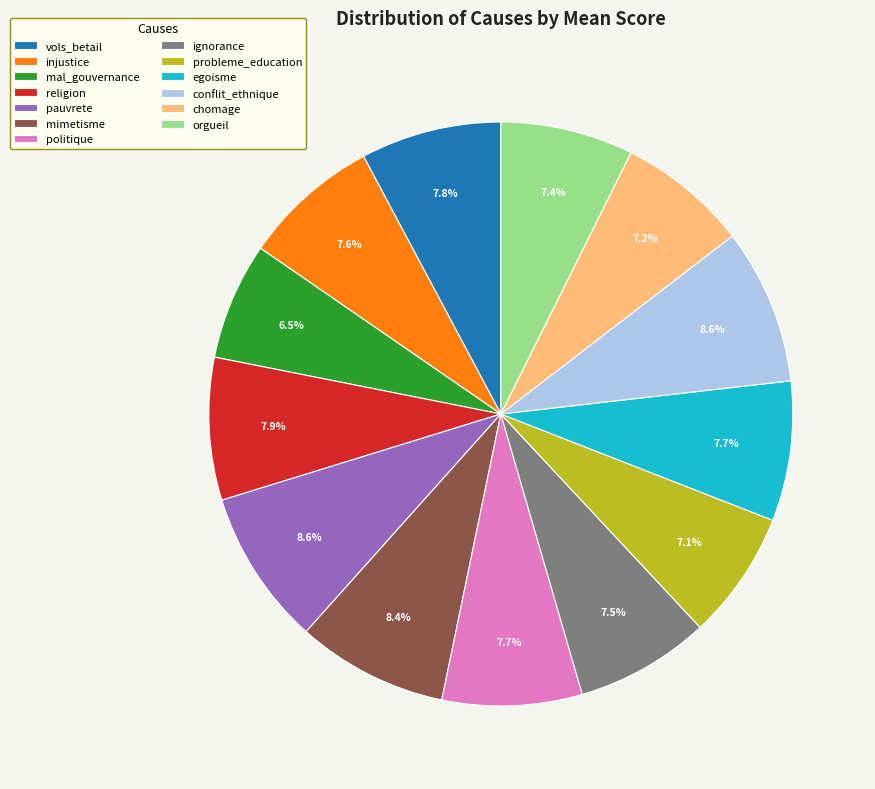

Count the number of slices in the pie.

13